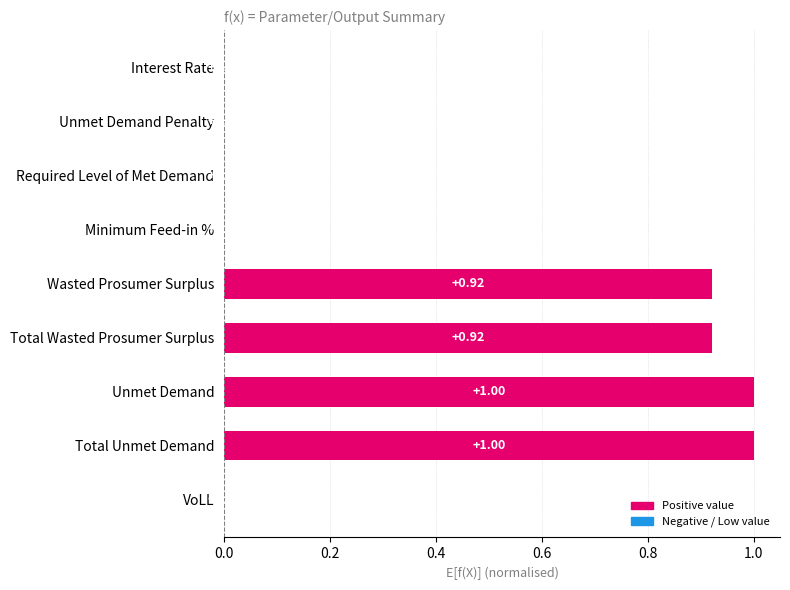

What is the sum of the values at Required Level of Met Demand and Unmet Demand?

1.0